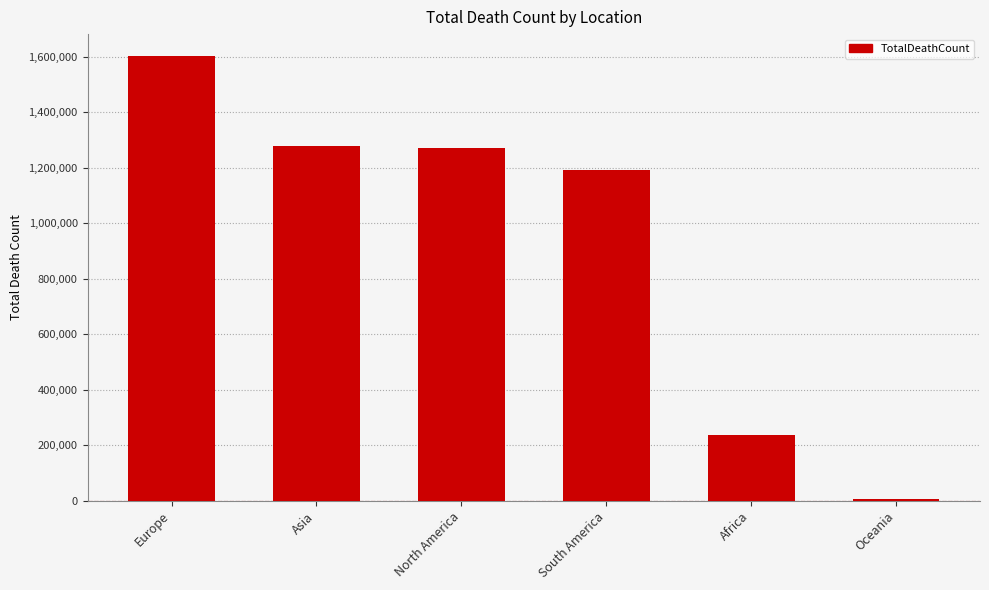

What is the smallest value displayed?

5656